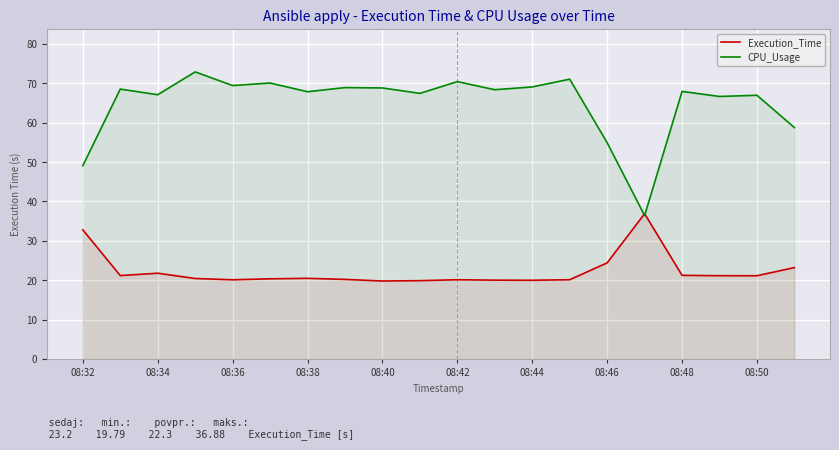

Rank the series by their maximum value, from highest to lowest.

CPU_Usage, Execution_Time